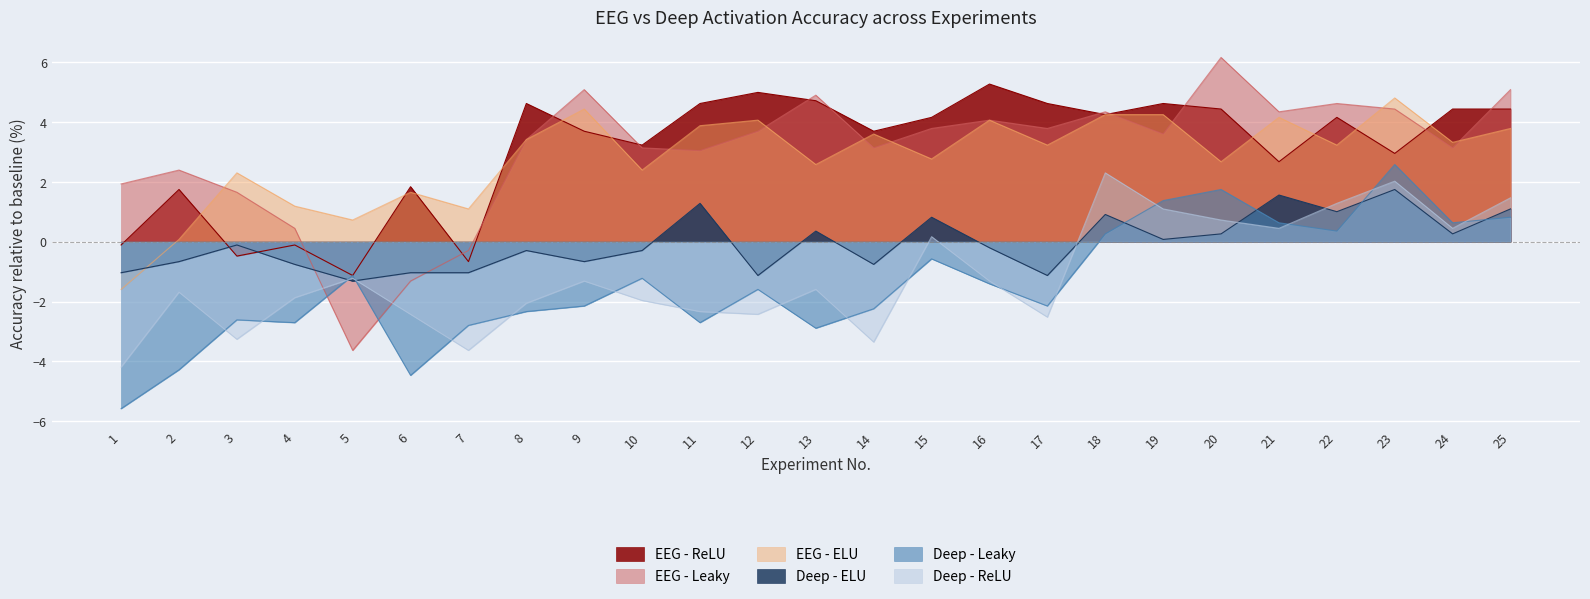

What is the value of the EEG - ELU point at the 1st from the left?

-1.6